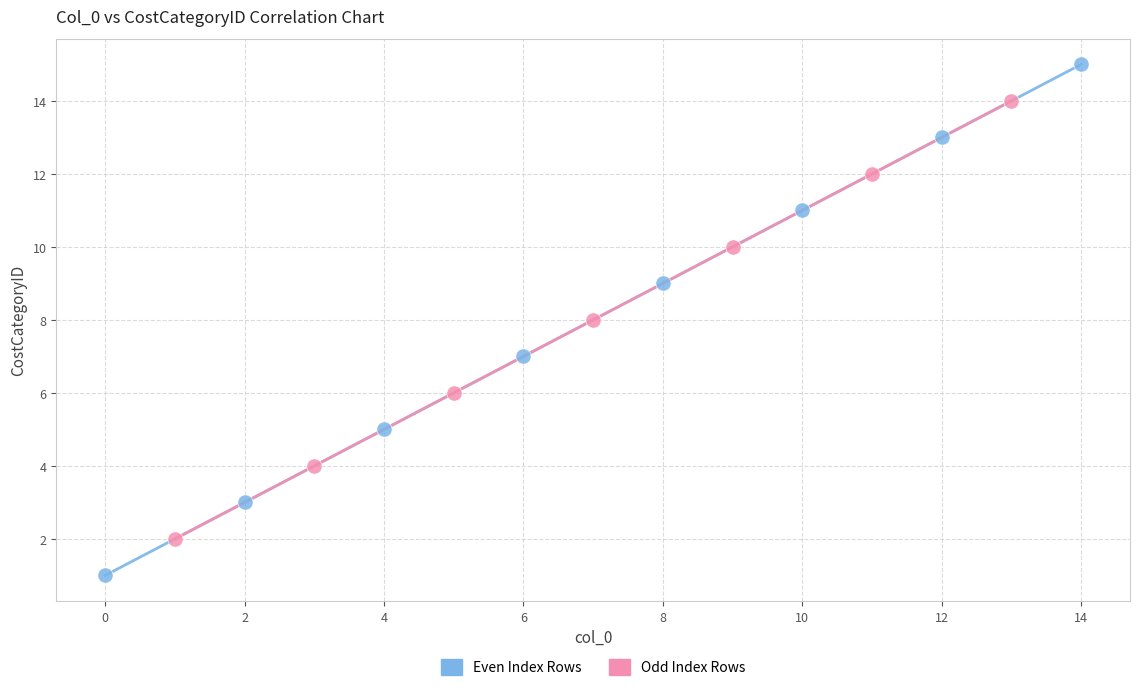

Which series reaches the maximum Y coordinate?

Even Index Rows